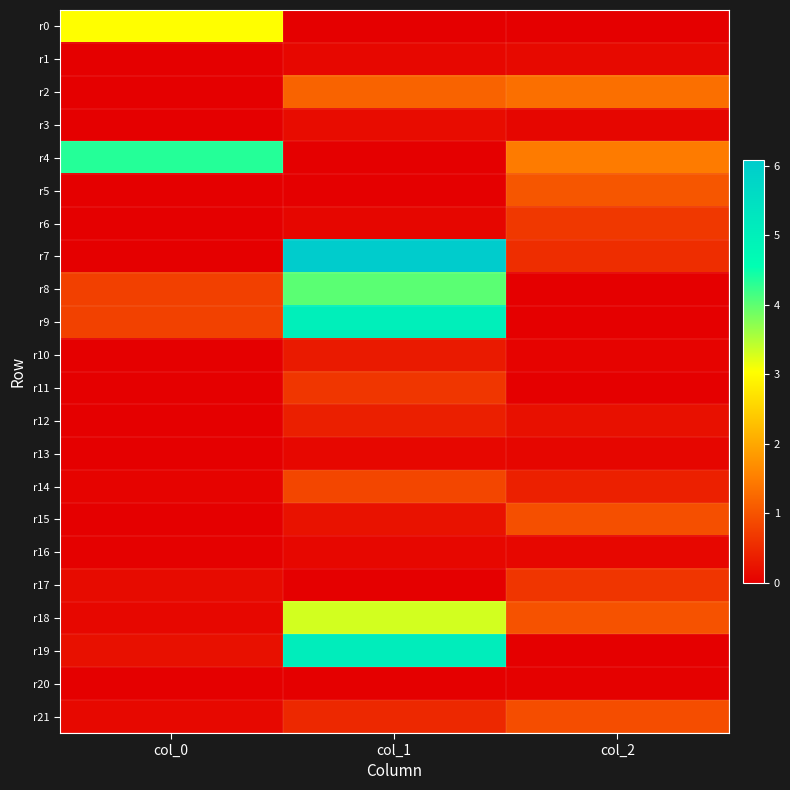

What is the maximum value shown in the chart?

6.1